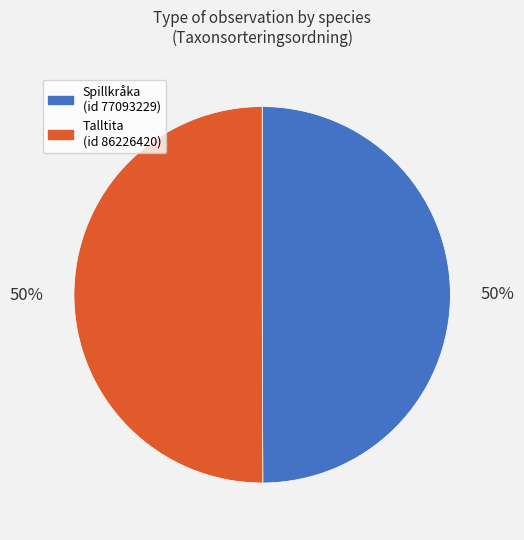

To the nearest percent, what is the average slice percentage?

50%